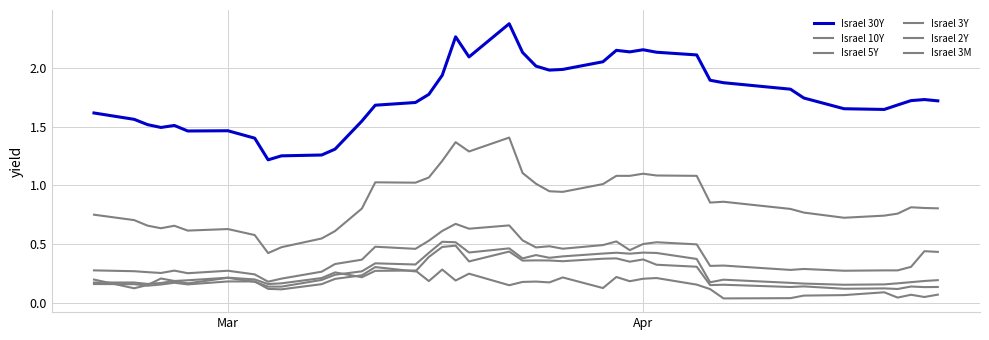

Does the chart display data point markers on the line(s)?

No